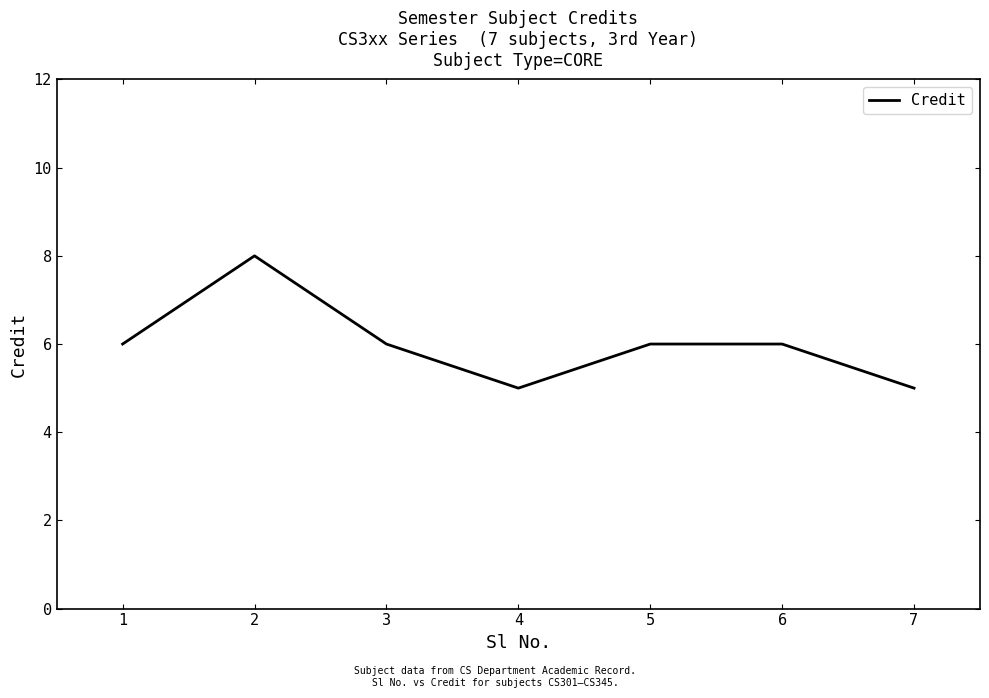

What is the minimum value shown in the chart?

5